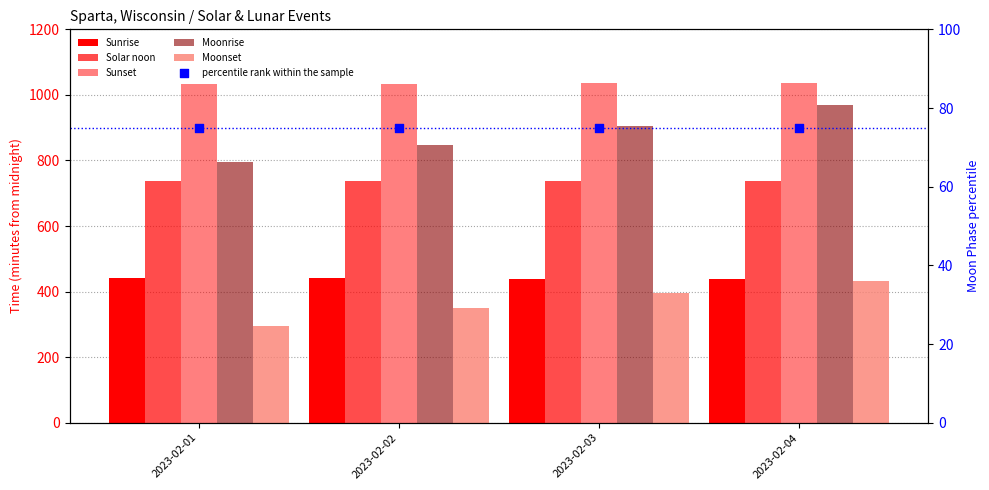

What are all the series names shown in the legend?

Sunrise, Solar noon, Sunset, Moonrise, Moonset, percentile rank within the sample